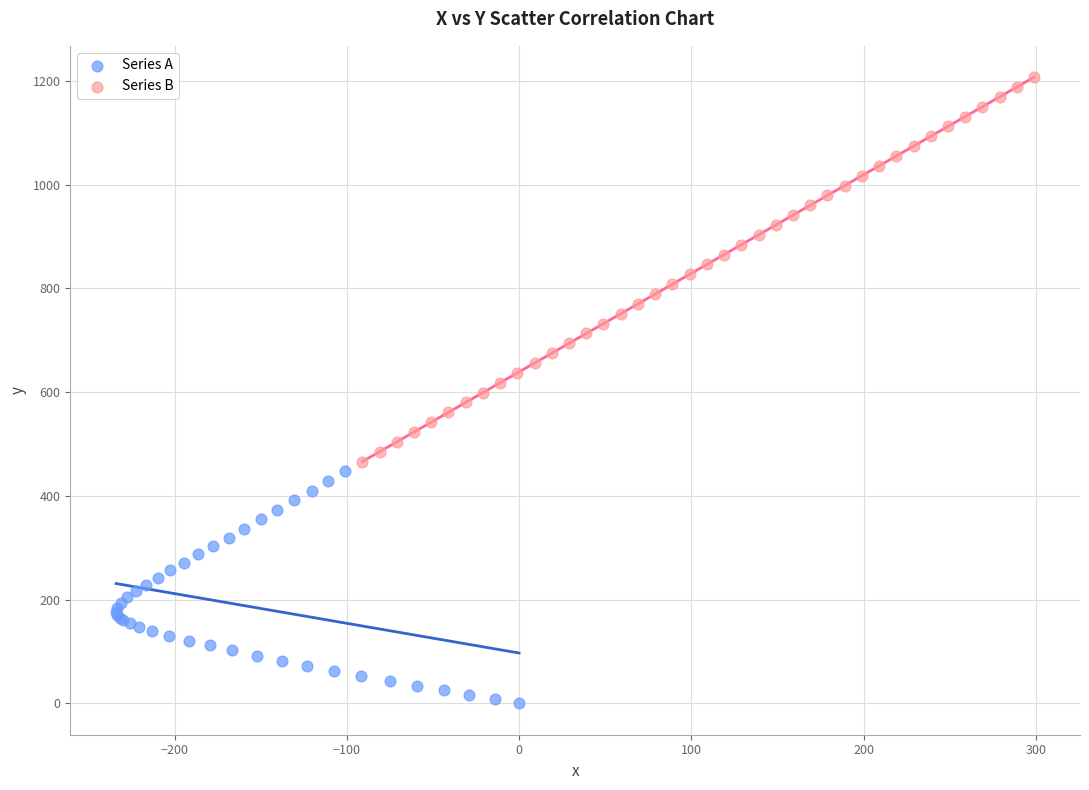

Which series contains the highest Y value?

Series B